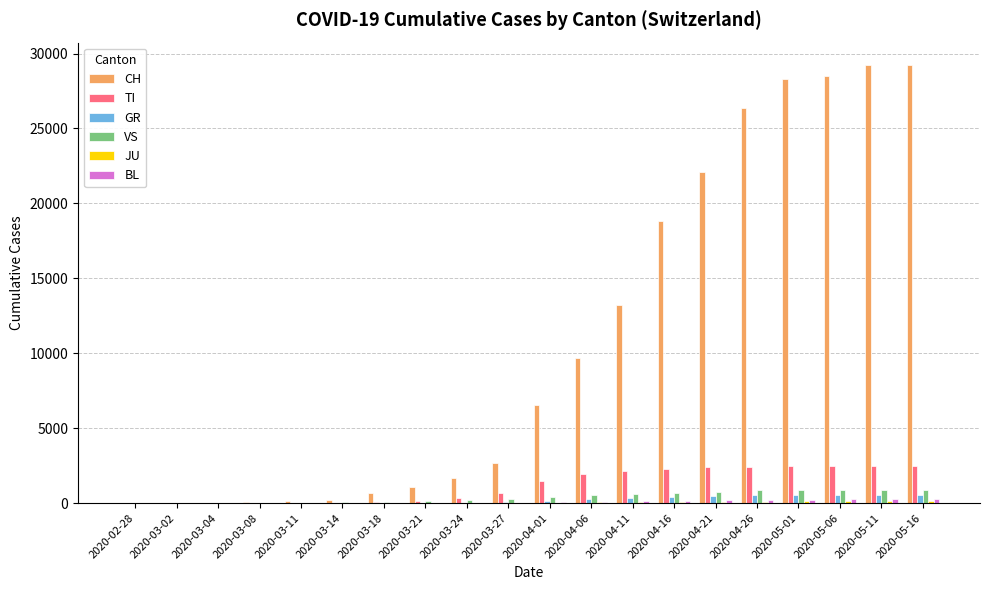

What is the sum of all GR values?

4376